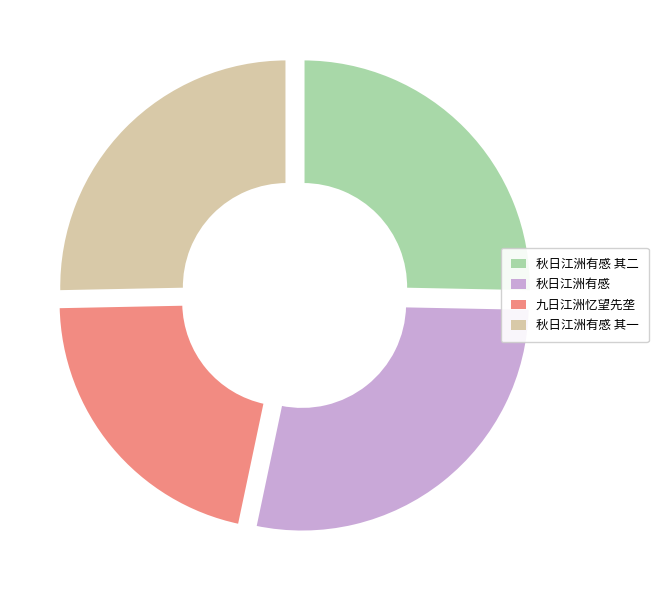

What is the smallest slice in the pie chart?

九日江洲忆望先垄